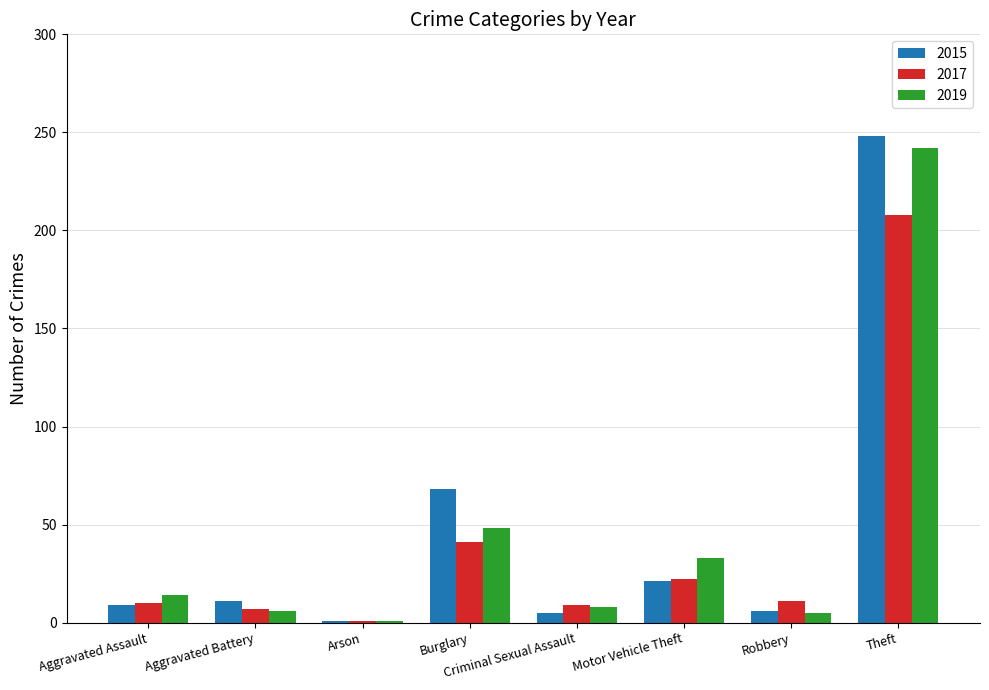

Where is 2015 nearest to the value 124?

Burglary